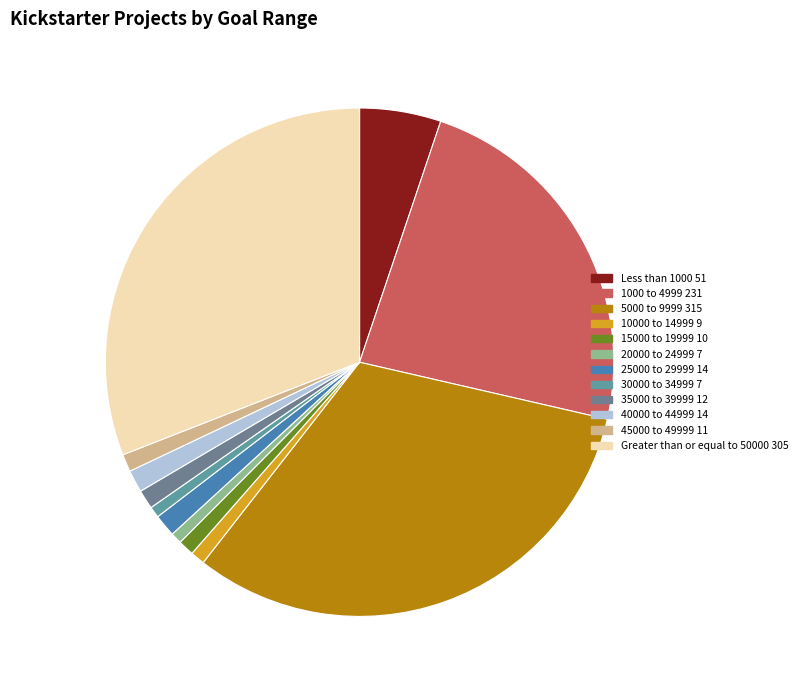

To the nearest percent, what portion does 30000 to 34999 represent?

1%